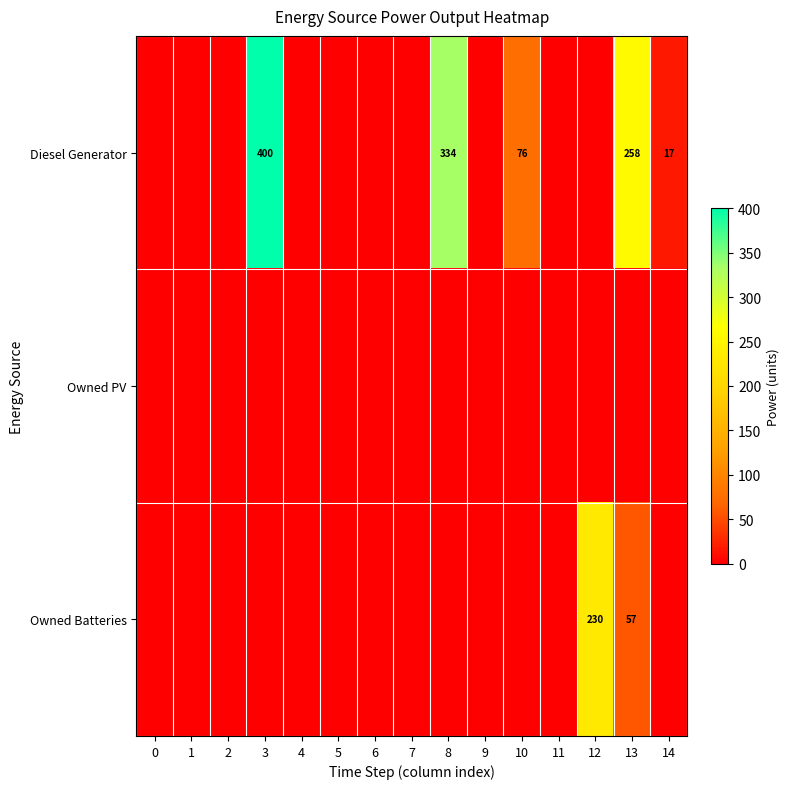

Is it true that Diesel Generator equals 169 at 13?

False